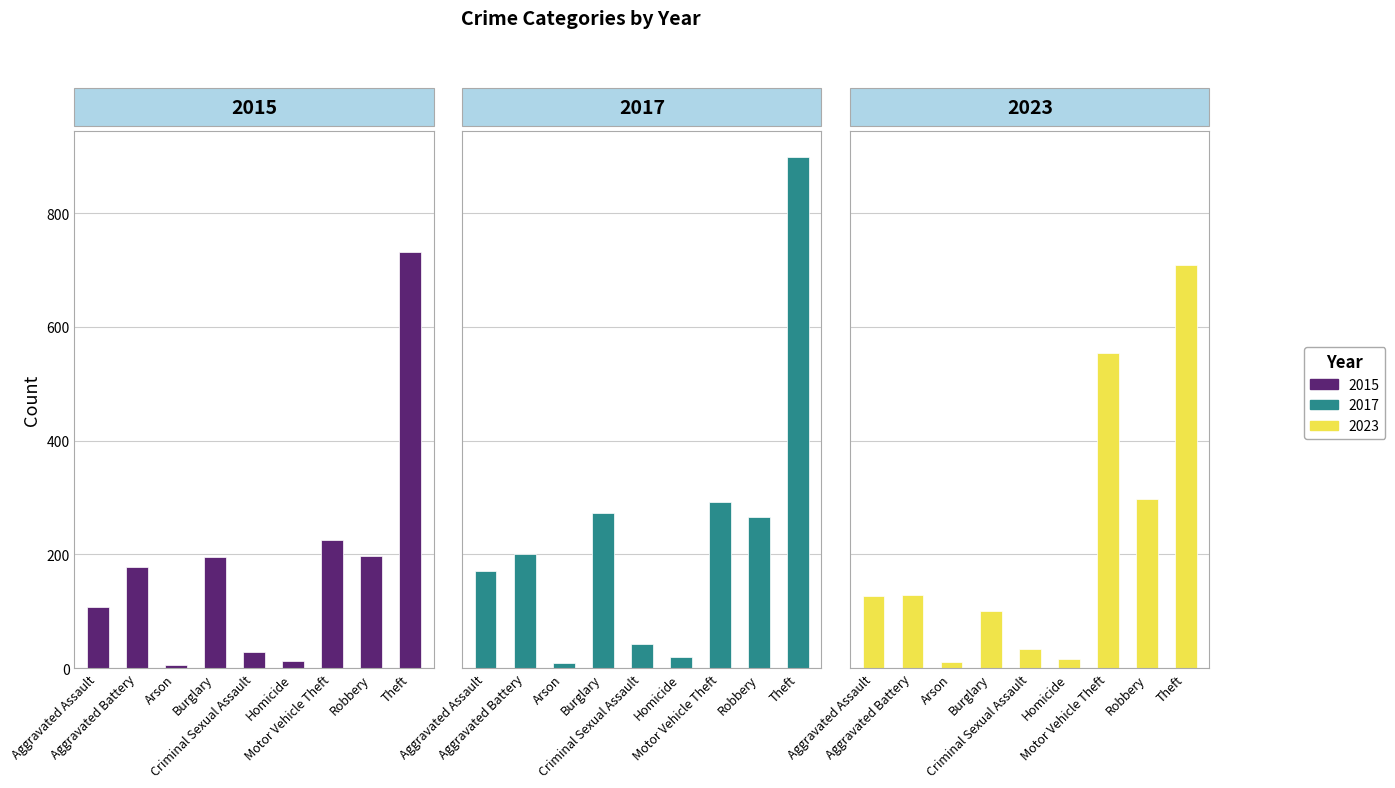

Read the 2017 value at Robbery, to the nearest 100.

300